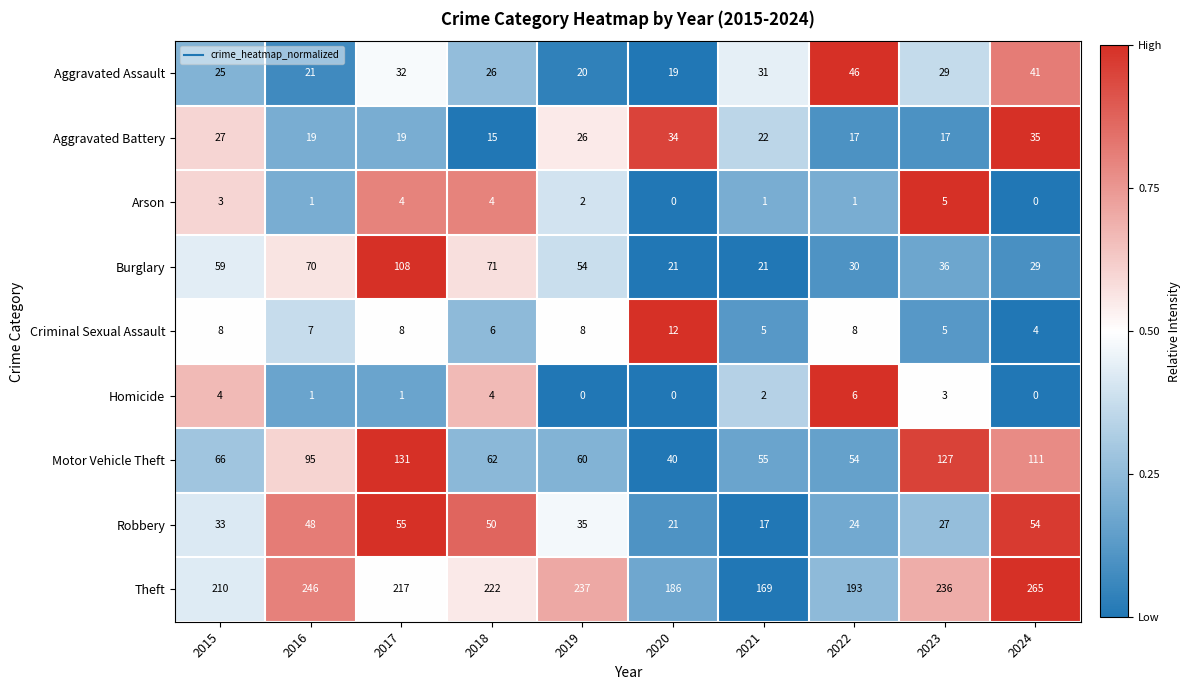

What is the difference between the maximum and minimum values in the Motor Vehicle Theft series?

91